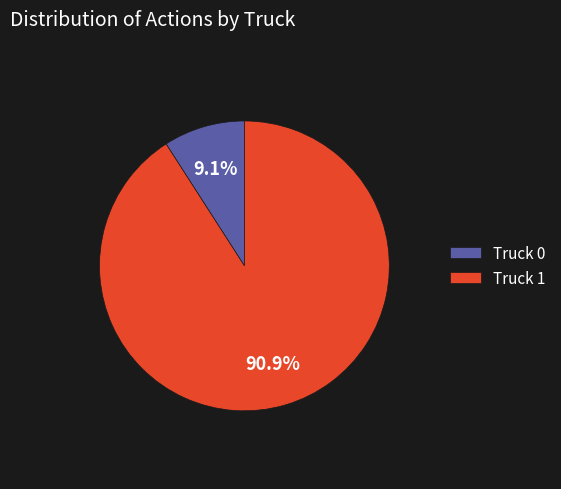

True or false: Truck 1 accounts for 91% of the total.

True